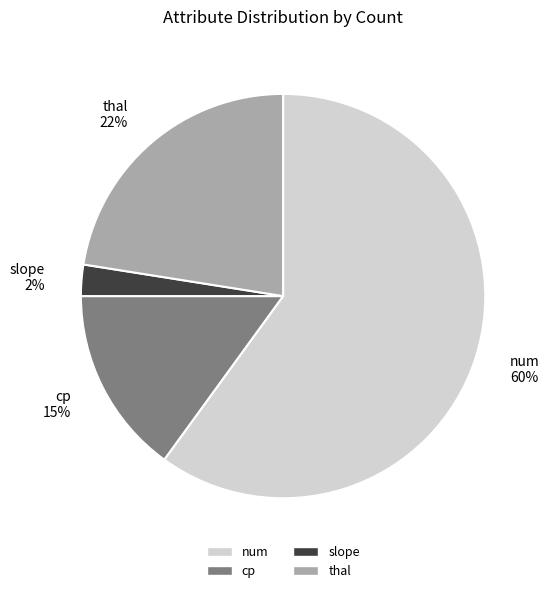

Do cp and num together represent more than half of the pie?

Yes